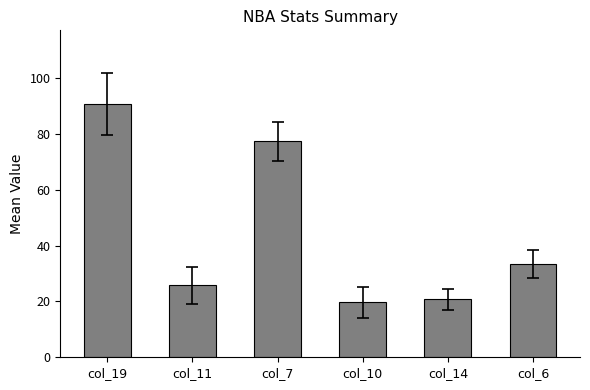

What is the minimum value shown in the chart?

19.7